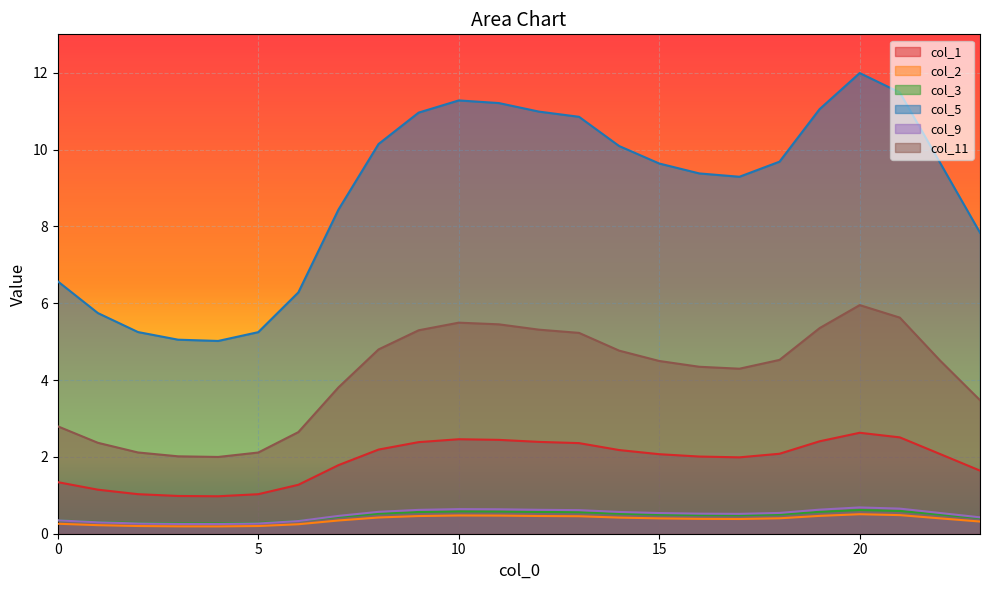

At which category does col_9 reach its first local valley?

4